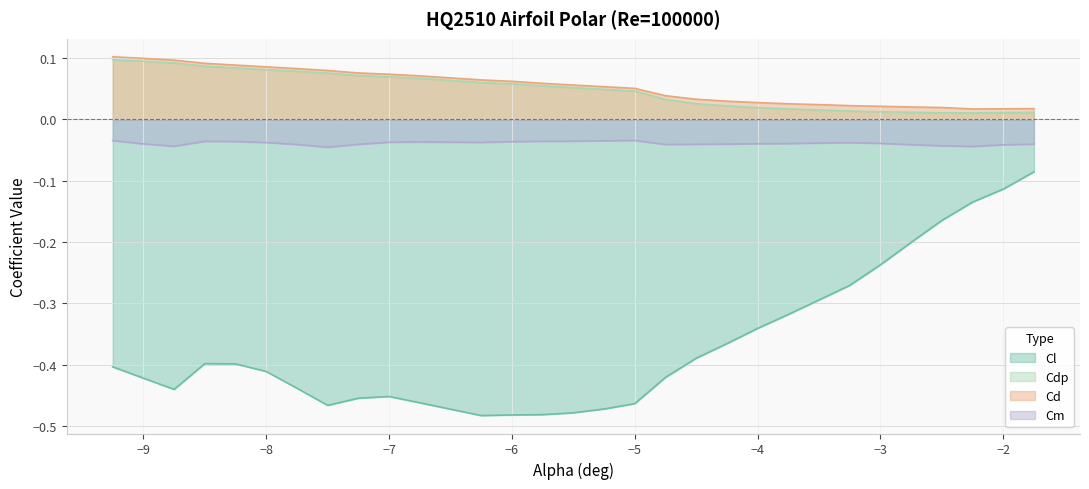

At which category does Cm reach its first local peak?

-8.5